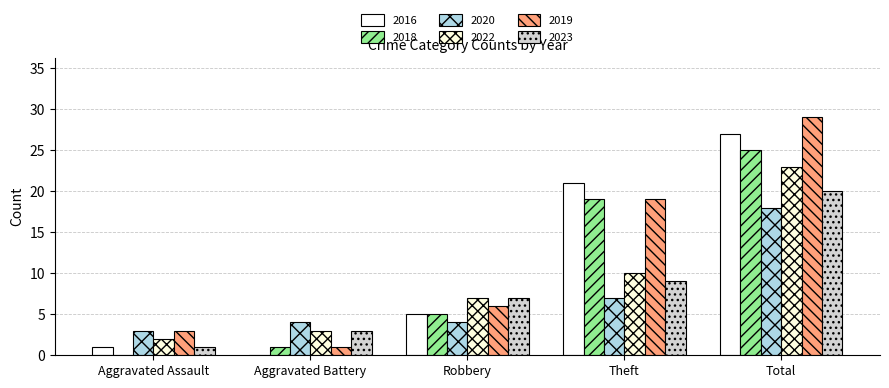

Is it true that 2016 equals 47 at Total?

False